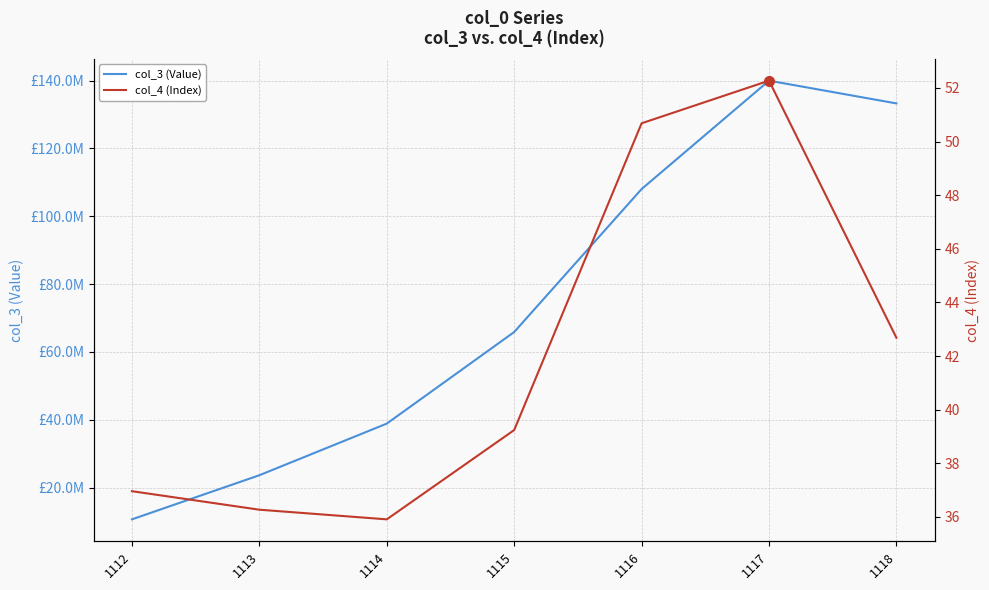

What is the spread (max minus min) of values at 1116?

108010336.2